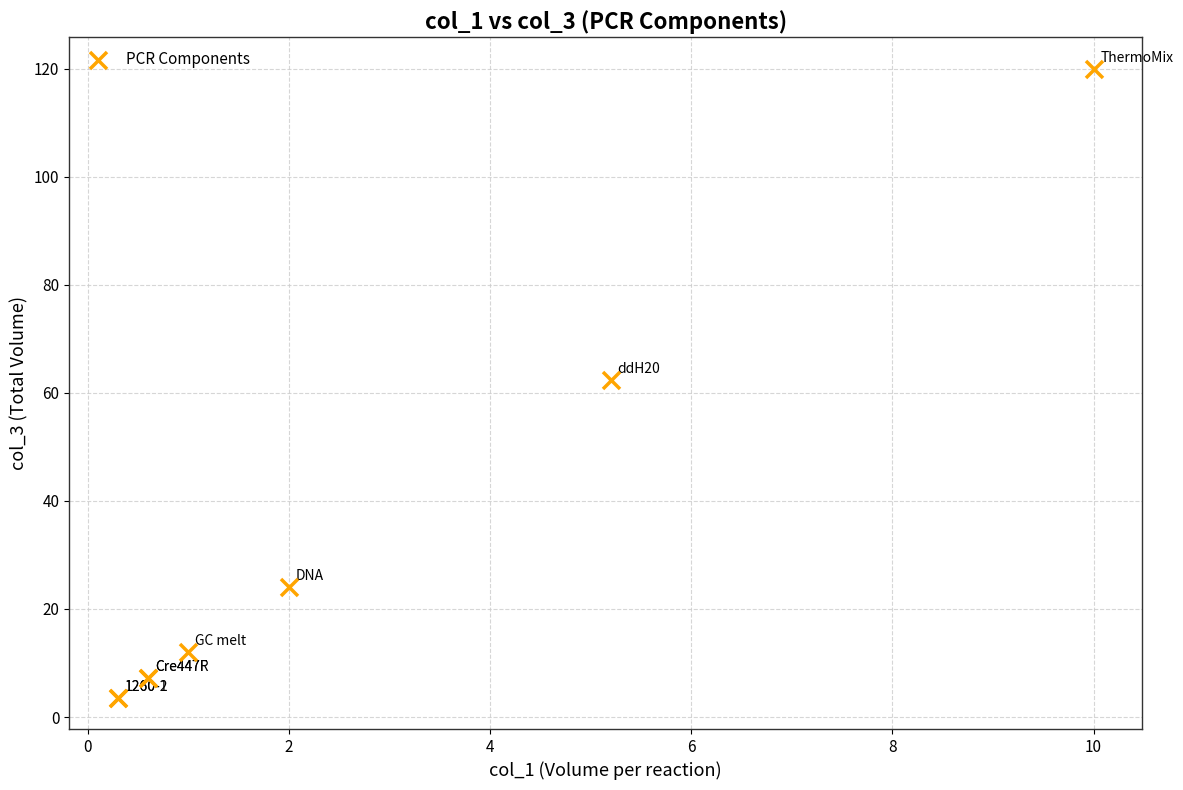

What Y value in the scatter plot is closest to 61?

62.4